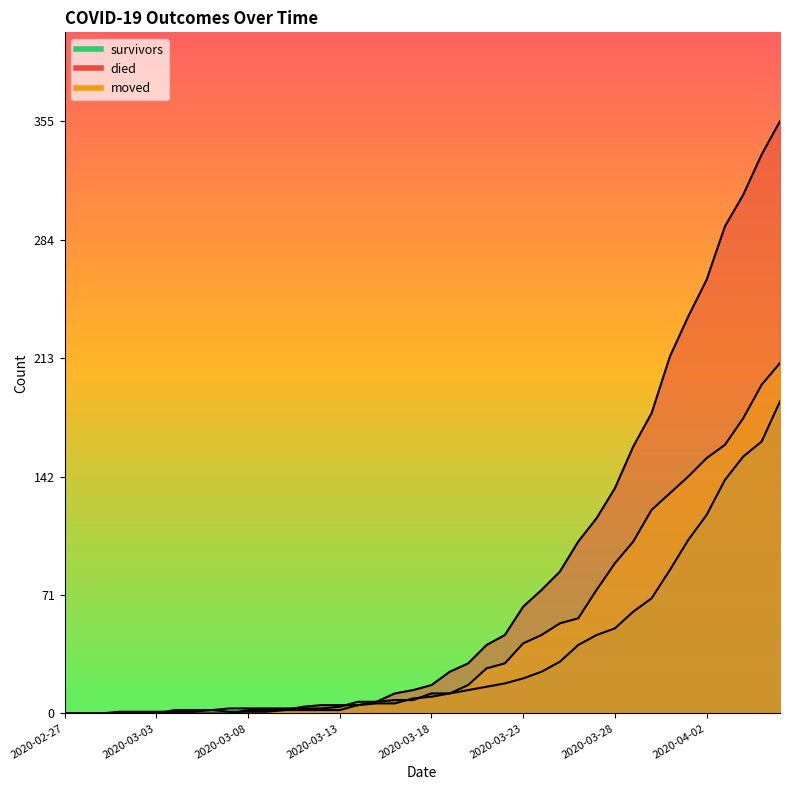

Rank the series by their maximum value, from highest to lowest.

died, moved, survivors